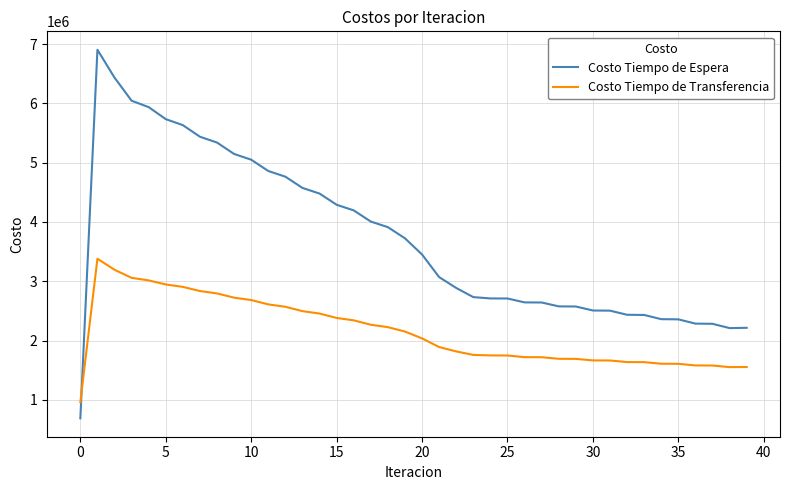

What is the maximum value shown in the chart?

6903955.5